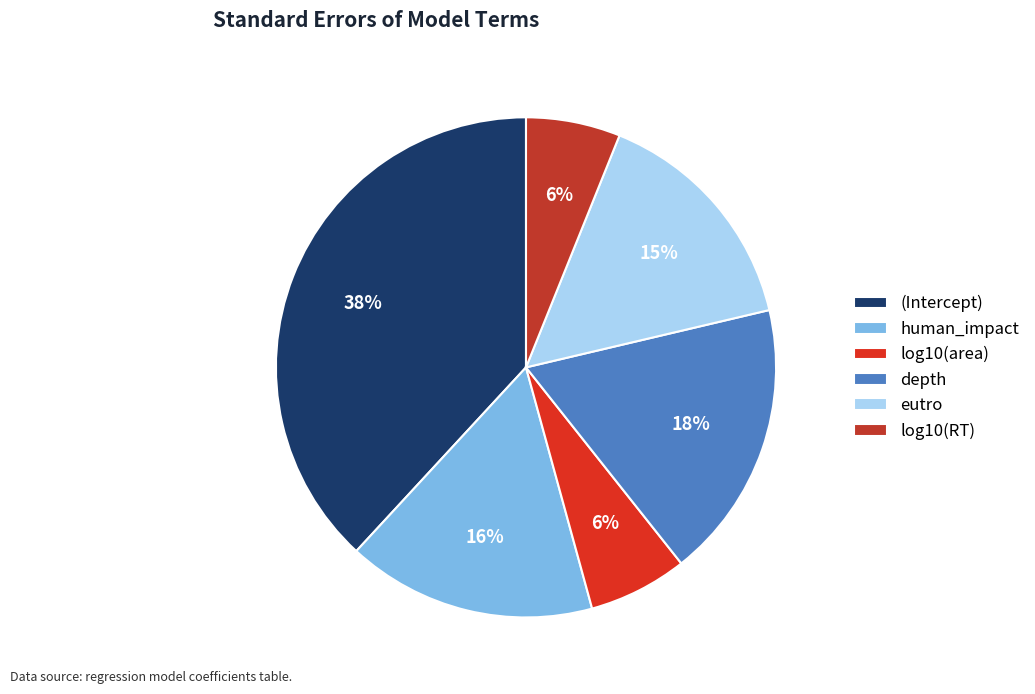

To the nearest percent, what is the combined percentage of log10(RT) and log10(area)?

13%